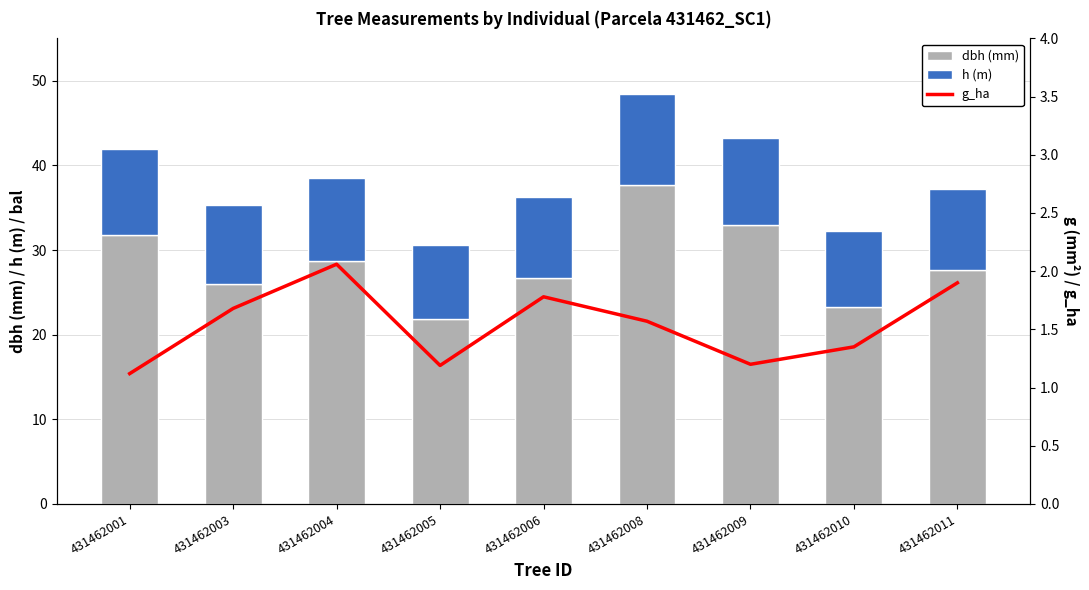

True or false: h (m) has a value of 9.8 at 431462004.

True